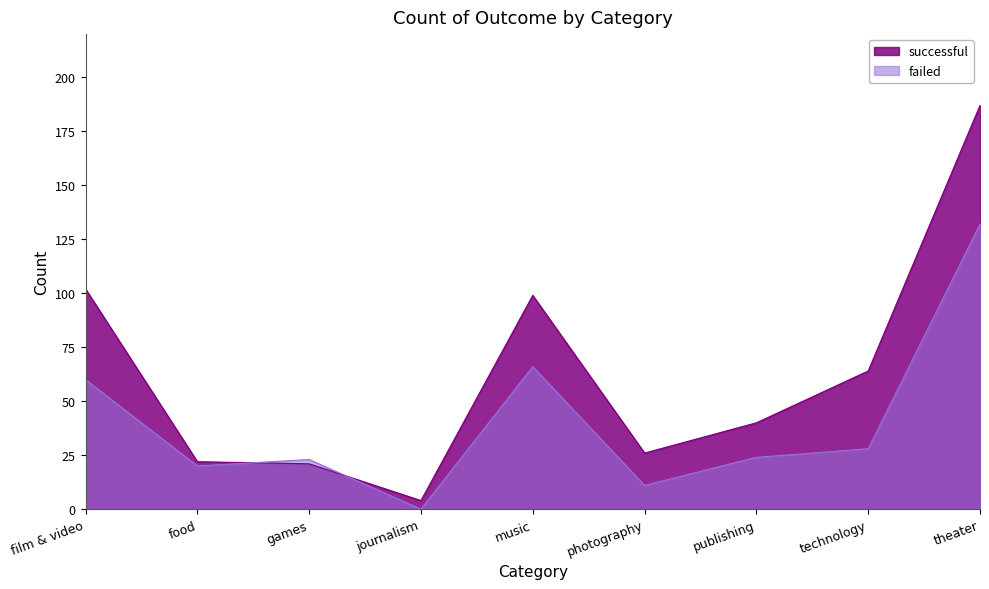

At which label is successful closest to 95?

music